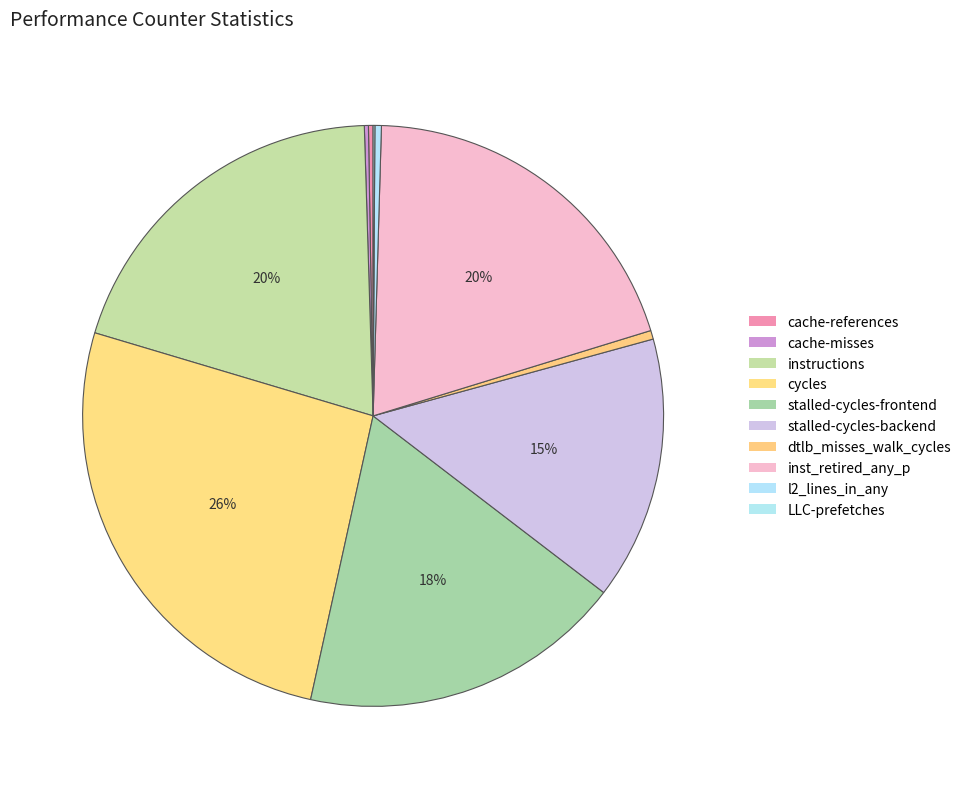

What is the change in value from cycles to l2_lines_in_any?

-63619178740